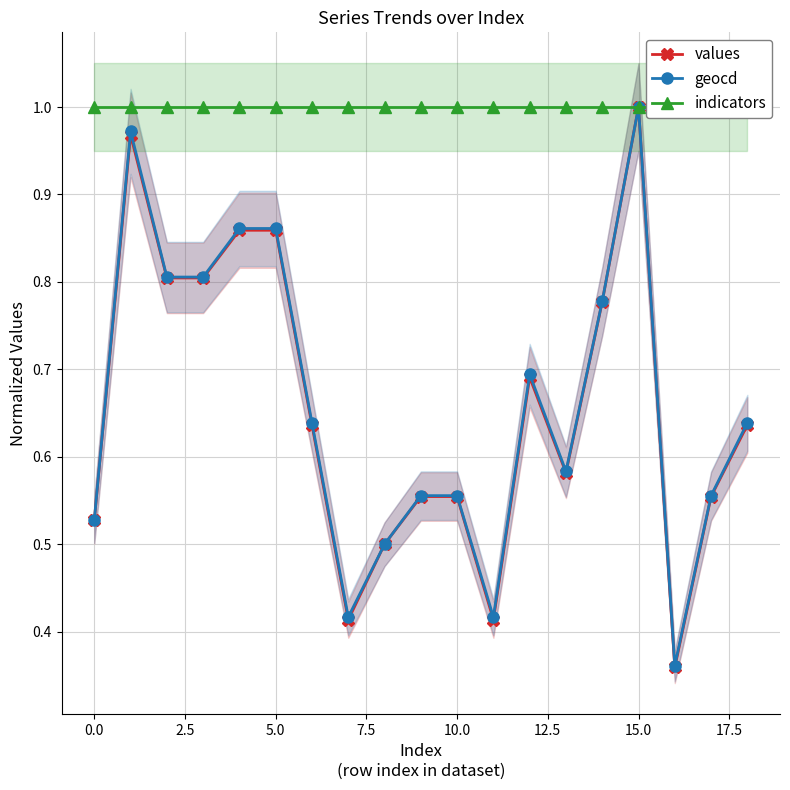

Reading left to right, extract all data points from this chart.

values: 0.5	1.0	0.8	0.8	0.9	0.9	0.6	0.4	0.5	0.6	0.6	0.4	0.7	0.6	0.8	1.0	0.4	0.6	0.6
geocd: 0.5	1.0	0.8	0.8	0.9	0.9	0.6	0.4	0.5	0.6	0.6	0.4	0.7	0.6	0.8	1.0	0.4	0.6	0.6
indicators: 1.0	1.0	1.0	1.0	1.0	1.0	1.0	1.0	1.0	1.0	1.0	1.0	1.0	1.0	1.0	1.0	1.0	1.0	1.0